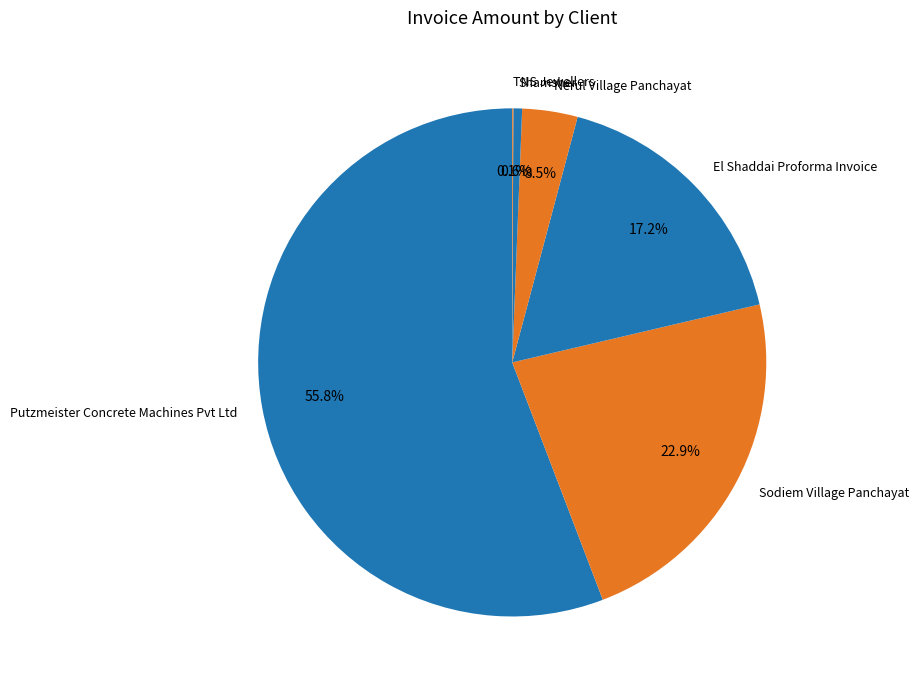

To the nearest percent, what portion does Sodiem Village Panchayat represent?

23%